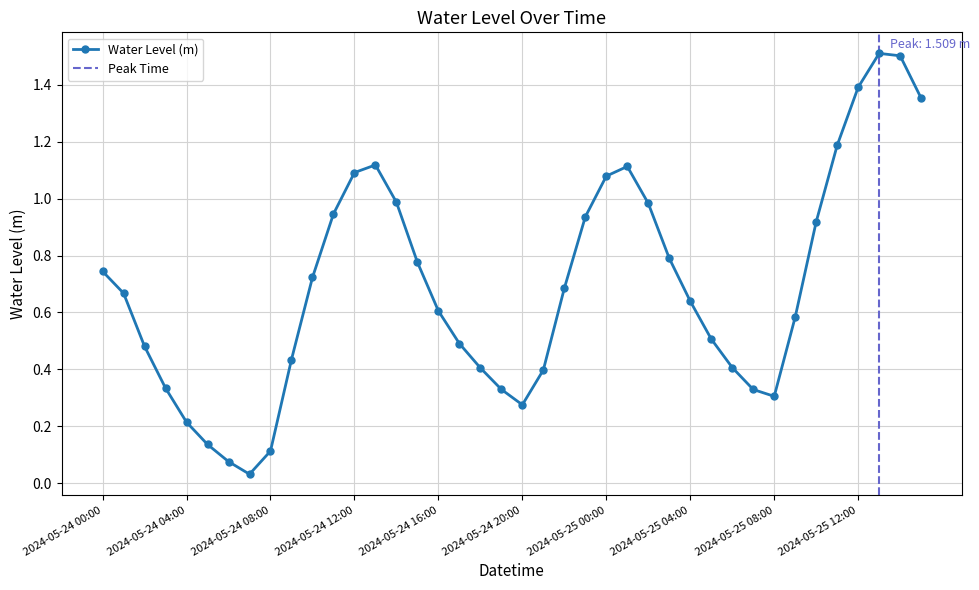

Count the number of data series in this chart.

1